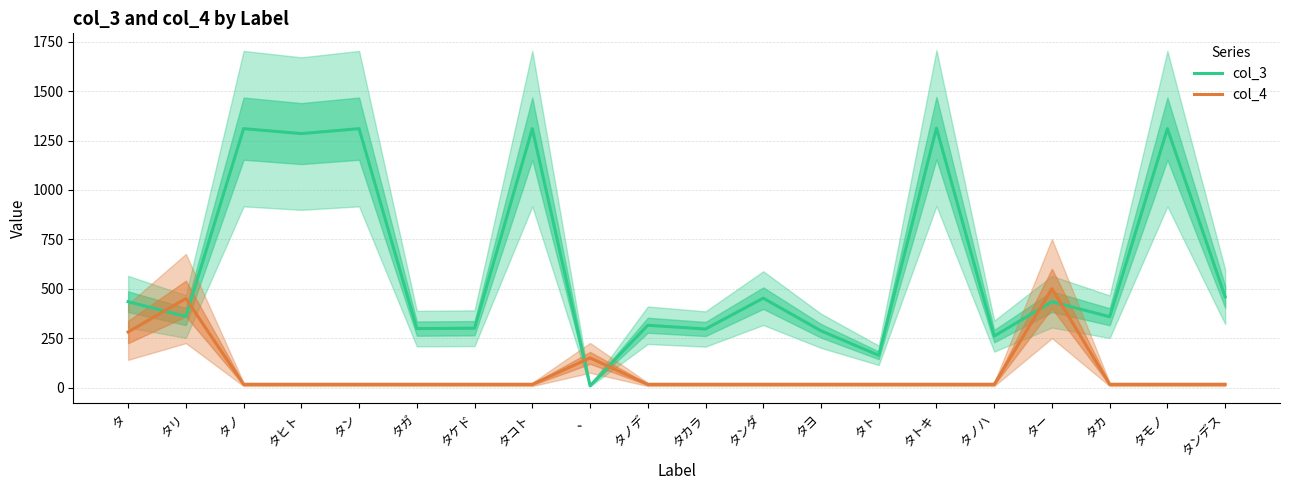

True or false: col_4 has a value of 9 at タカ.

False